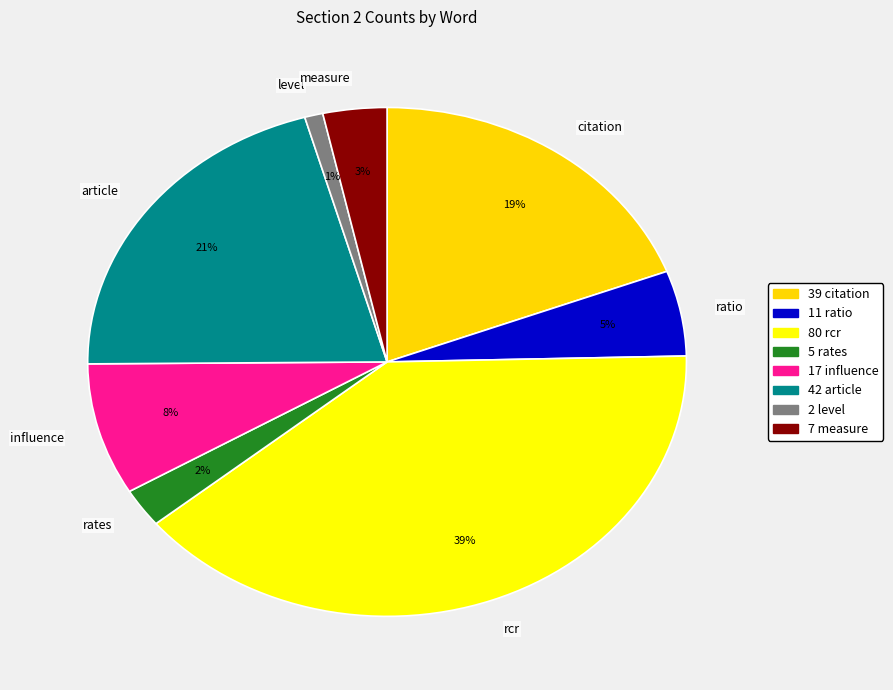

Which slice is the largest?

rcr